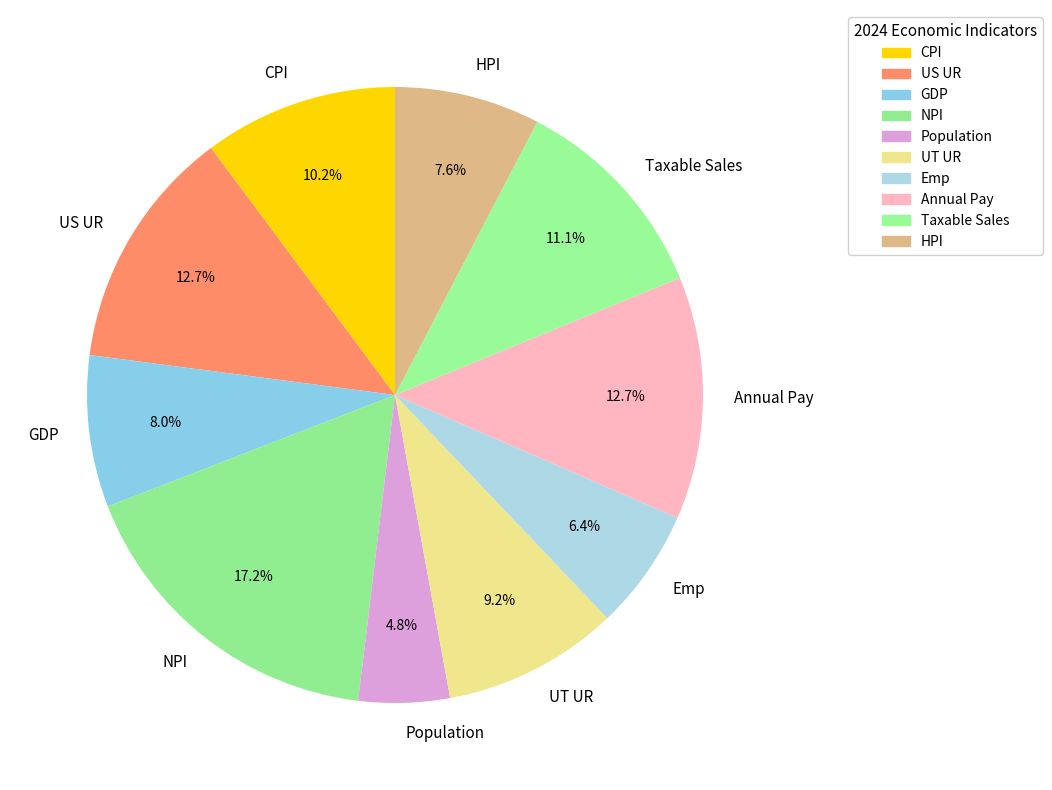

To the nearest percent, what is the combined percentage of HPI and Population?

12%